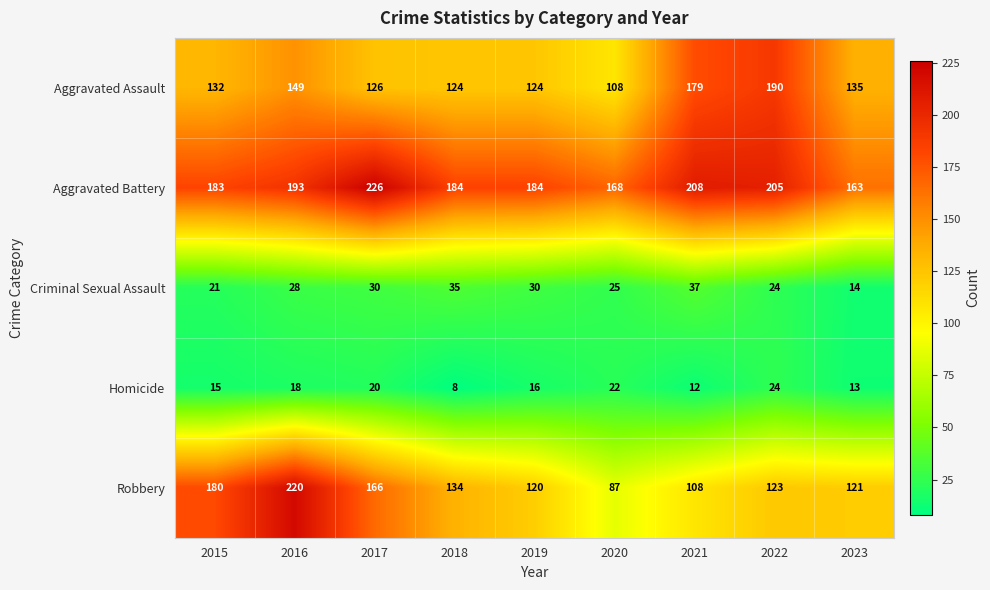

At 2023, list the series in order from smallest to largest.

Homicide, Criminal Sexual Assault, Robbery, Aggravated Assault, Aggravated Battery